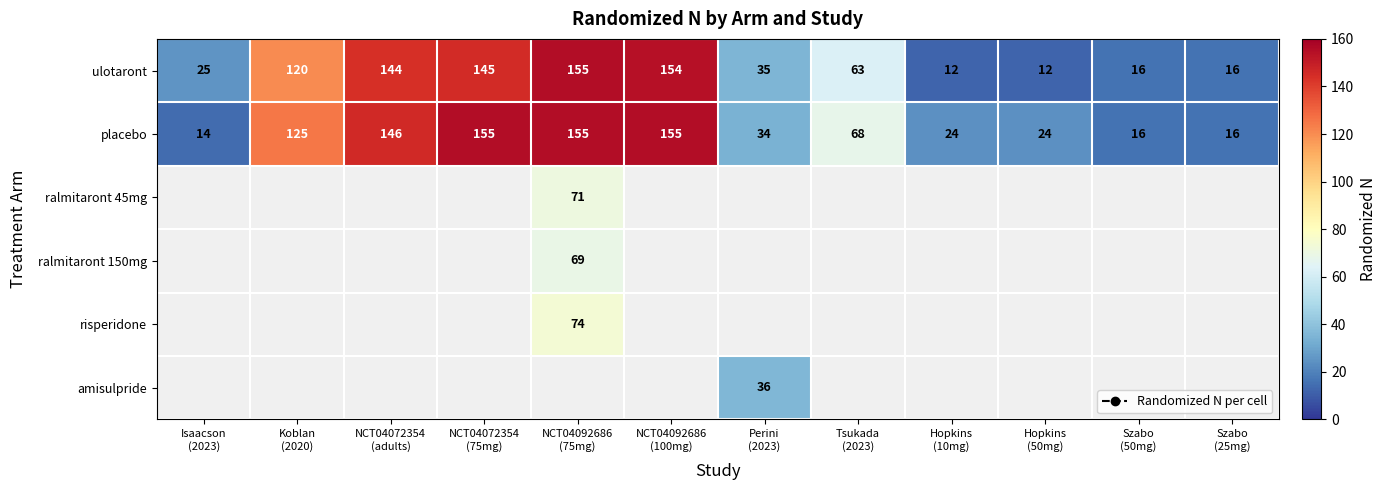

What is the greatest value displayed?

155.0